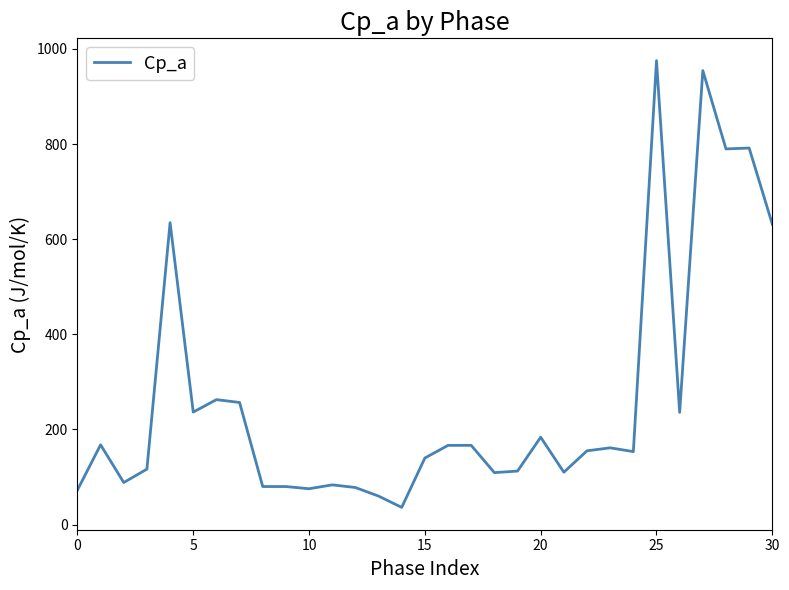

How many lines are shown in the chart?

1